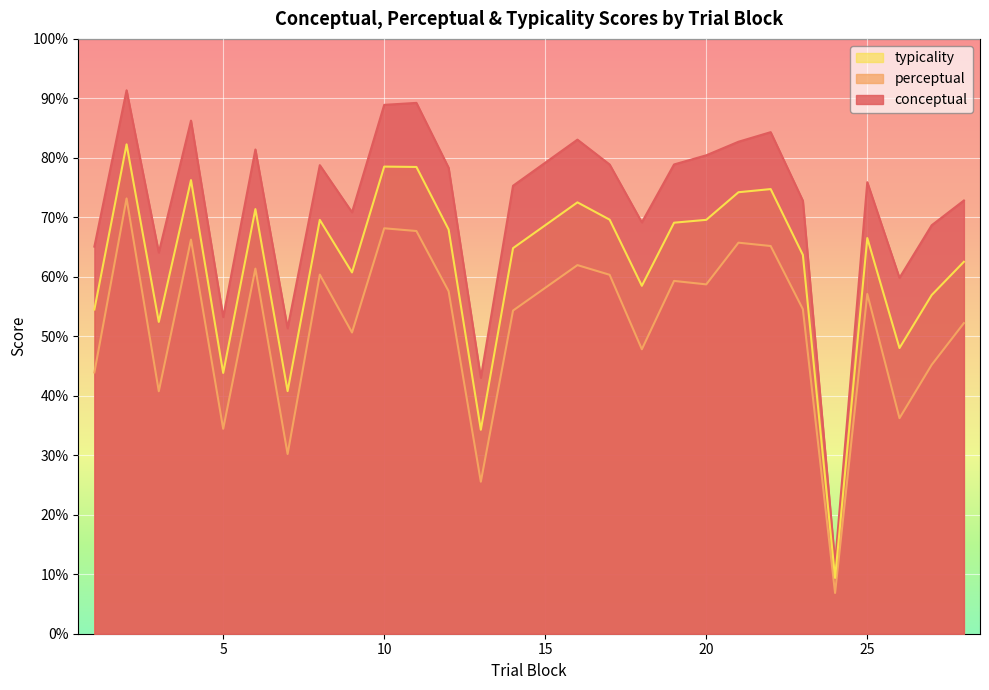

How many lines are shown in the chart?

3